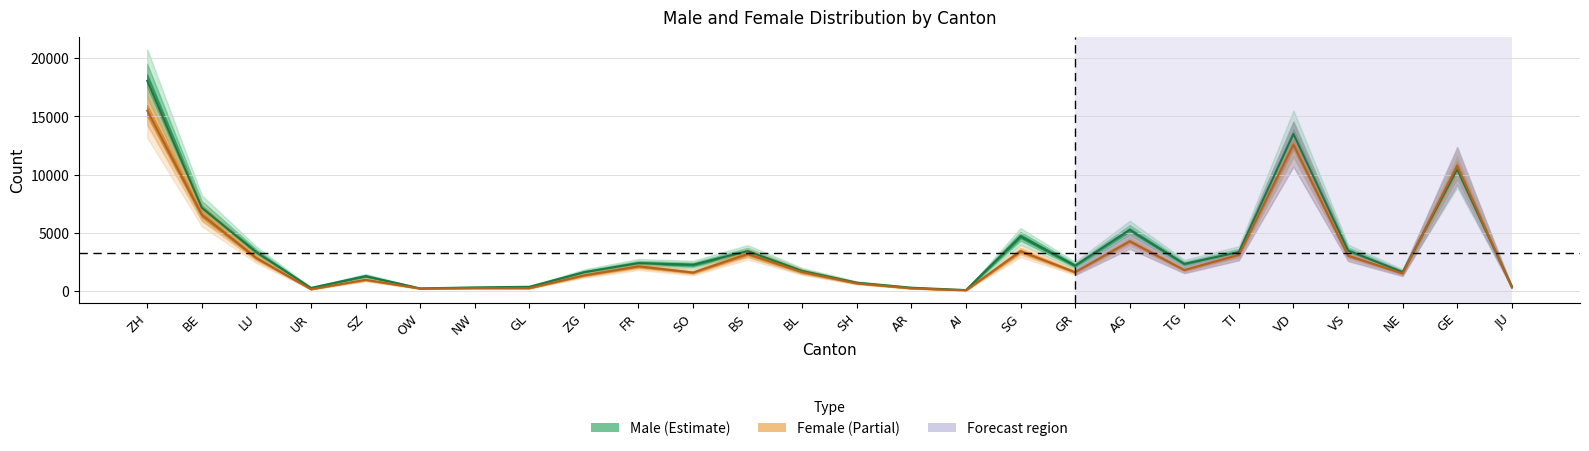

What is the maximum value shown in the chart?

18053